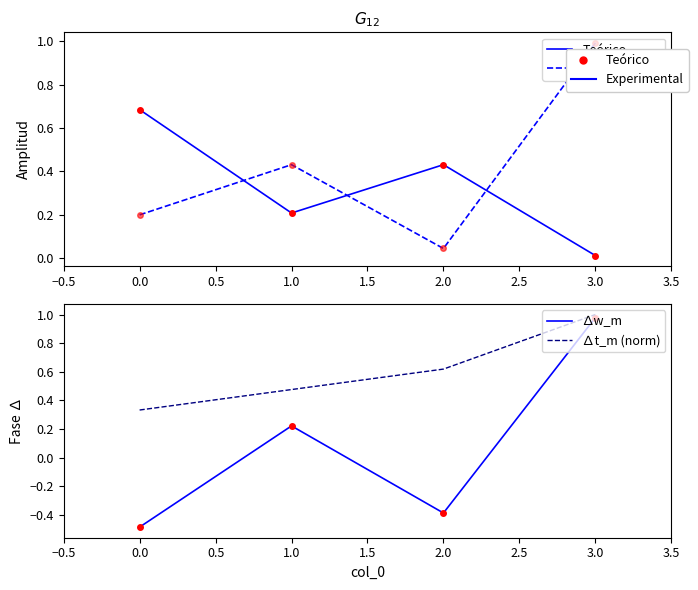

What is the difference between the second highest and minimum values in the ∆w_m series?

0.7